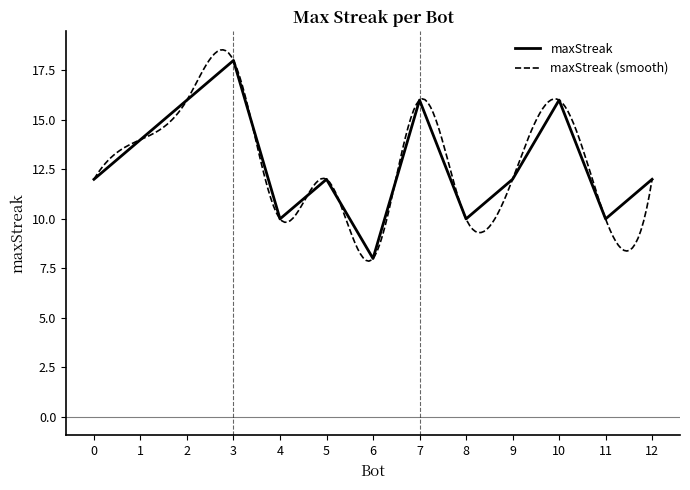

What is the minimum value for maxStreak?

8